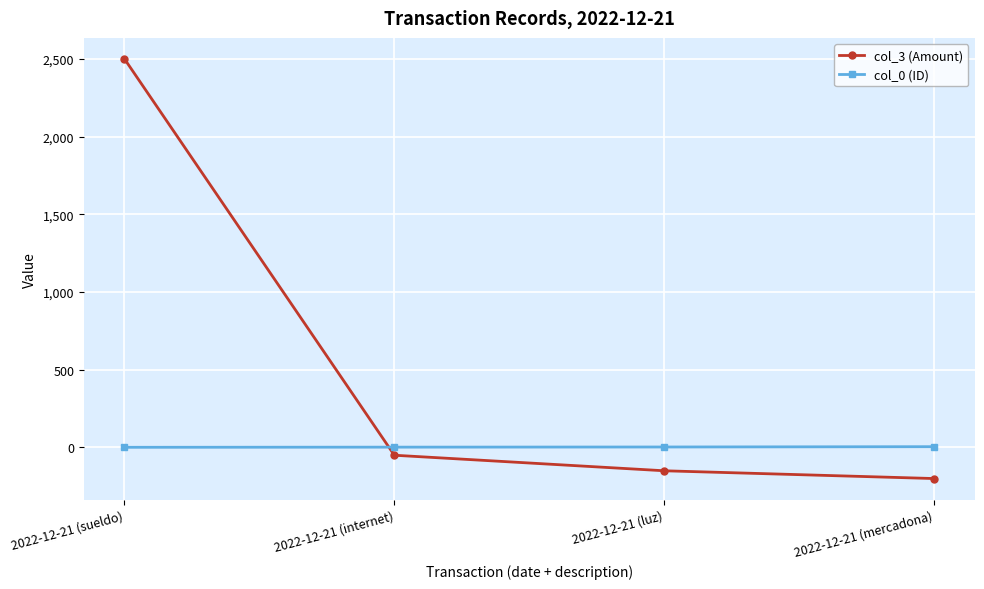

The value of col_3 (Amount) at 2022-12-21 (sueldo) is 662. True or false?

False